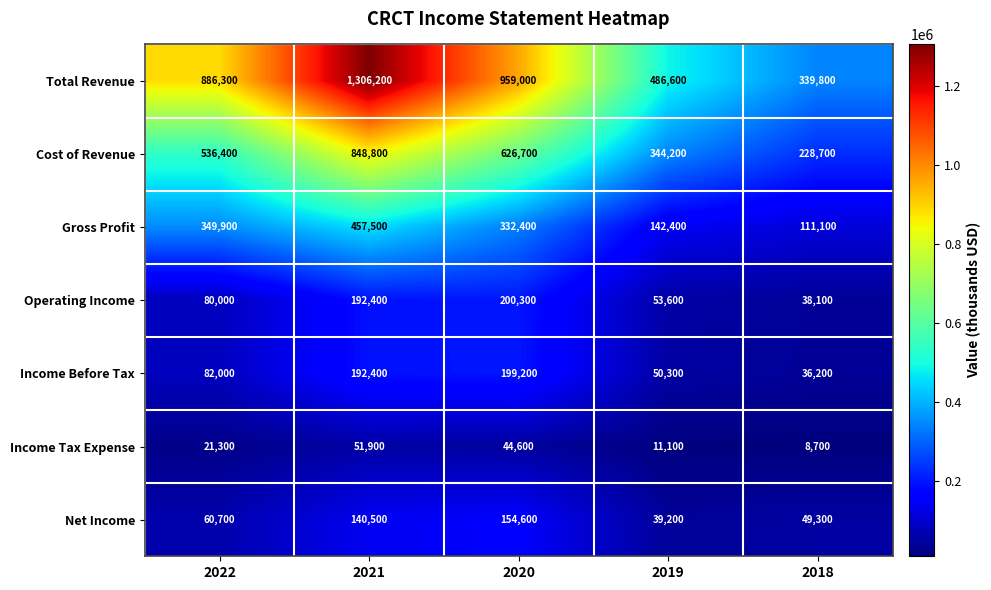

At which category does the chart reach its minimum across all series?

2018